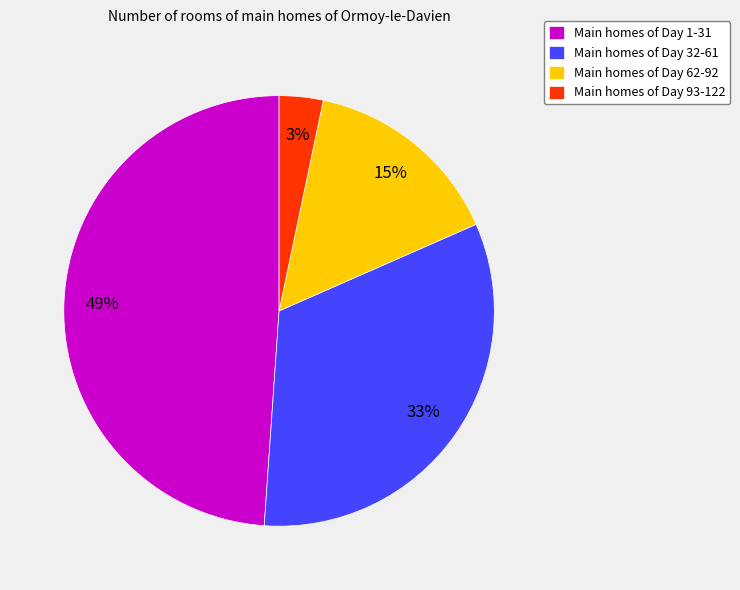

To the nearest percent, what percentage of the pie is Main homes of Day 32-61?

33%